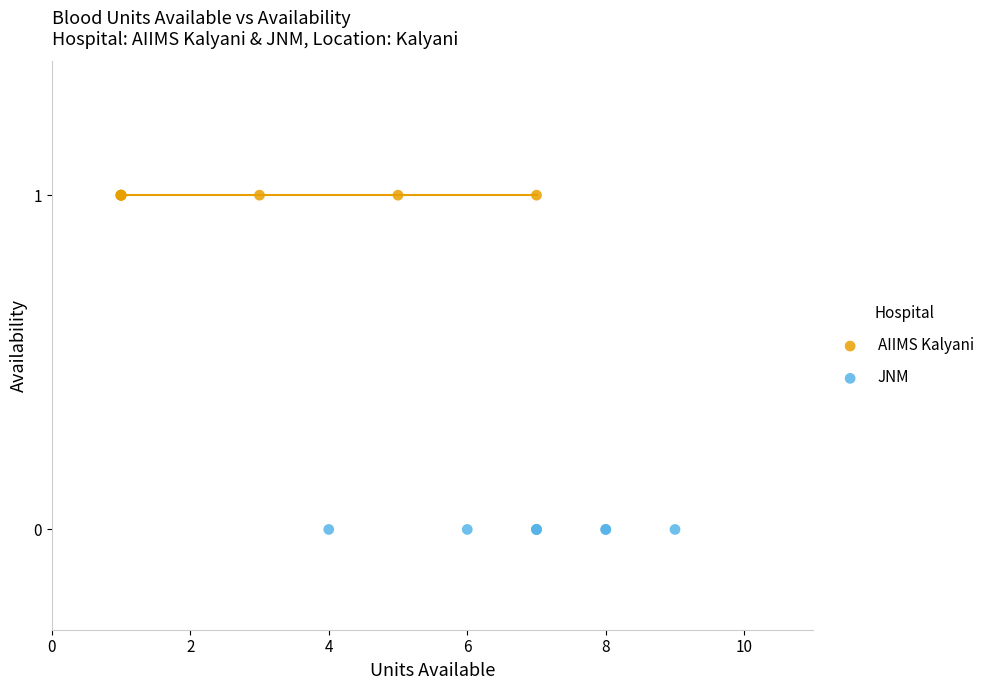

Which series reaches the maximum Y coordinate?

AIIMS Kalyani